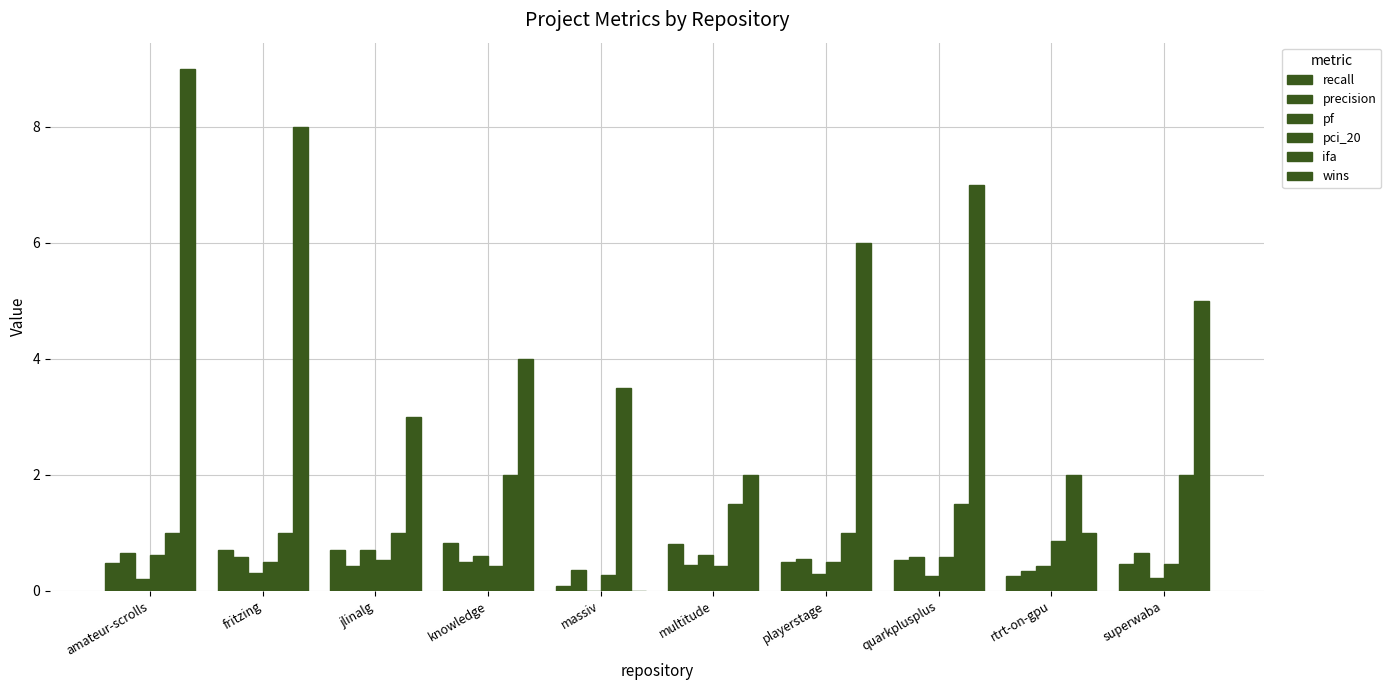

True or false: pf has a value of 1.0 at knowledge.

False